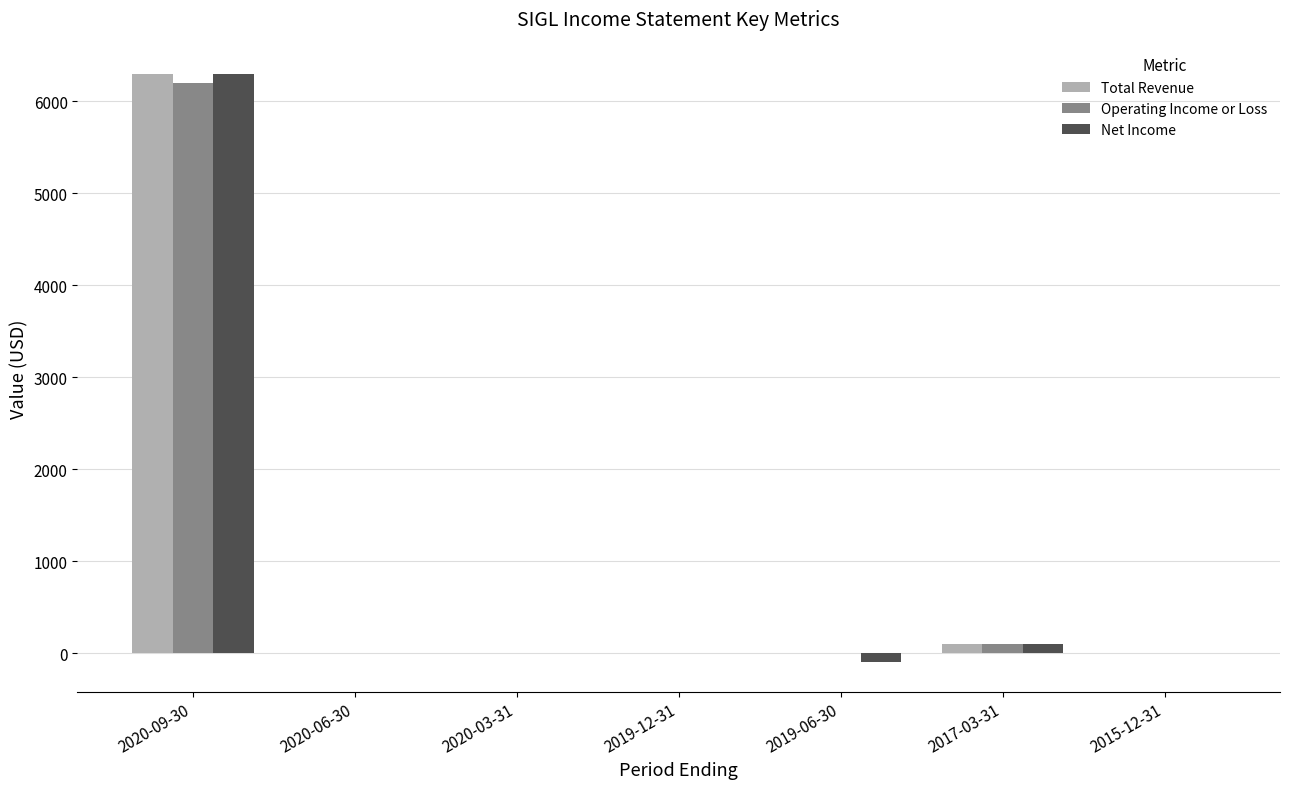

Is the value of Net Income at 2020-09-30 greater than the value of Operating Income or Loss at 2020-03-31?

Yes